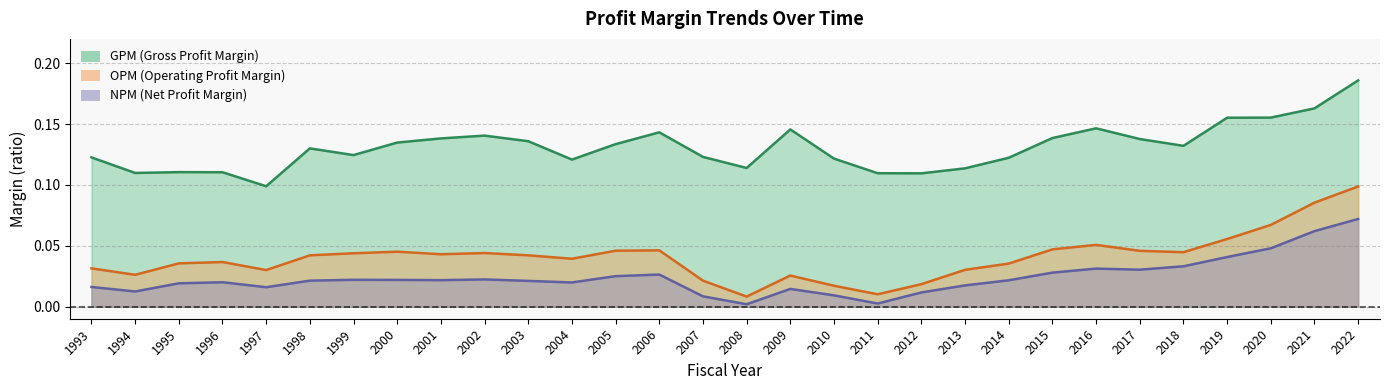

Which label corresponds to the largest value in the chart?

2022